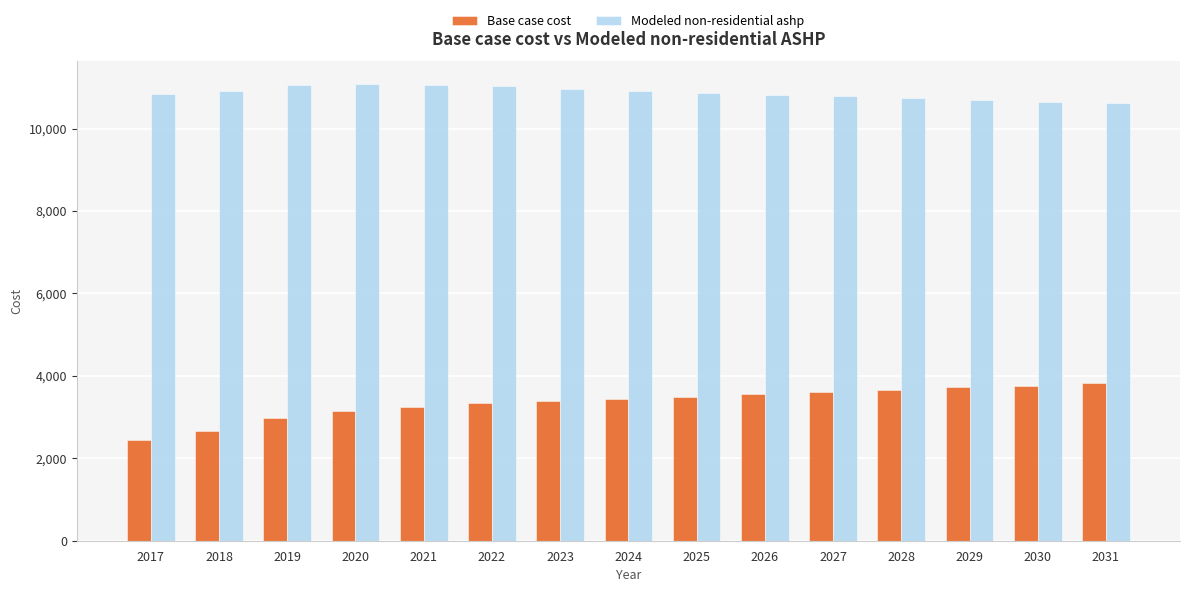

The Modeled non-residential ashp series shows 3821.1 at 2029. True or false?

False